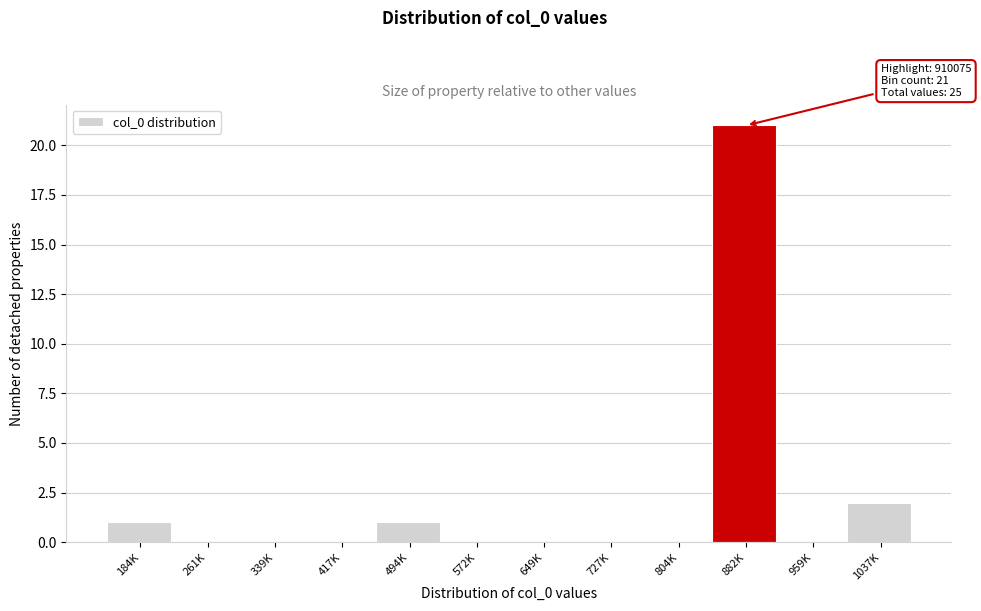

Reading right to left, what are all the values shown in this chart?

1037K=2	959K=0	882K=21	804K=0	727K=0	649K=0	572K=0	494K=1	417K=0	339K=0	261K=0	184K=1